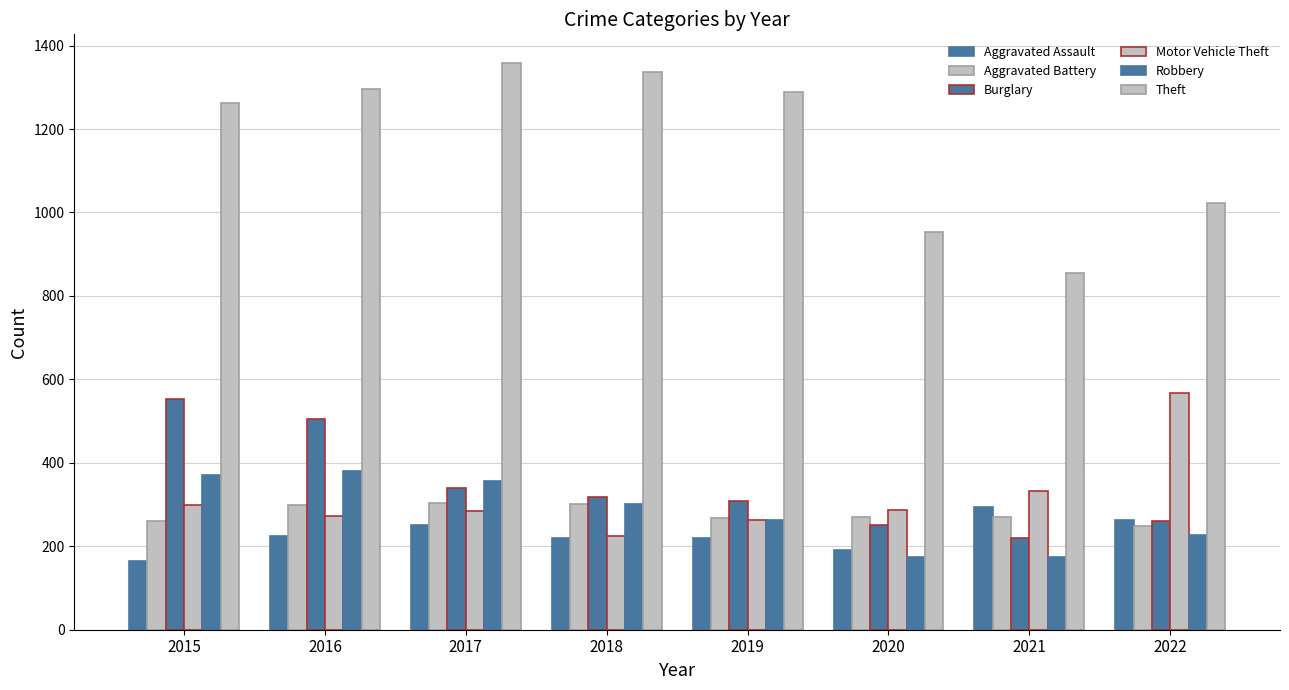

Which series changed the most between 2018 and 2021?

Theft